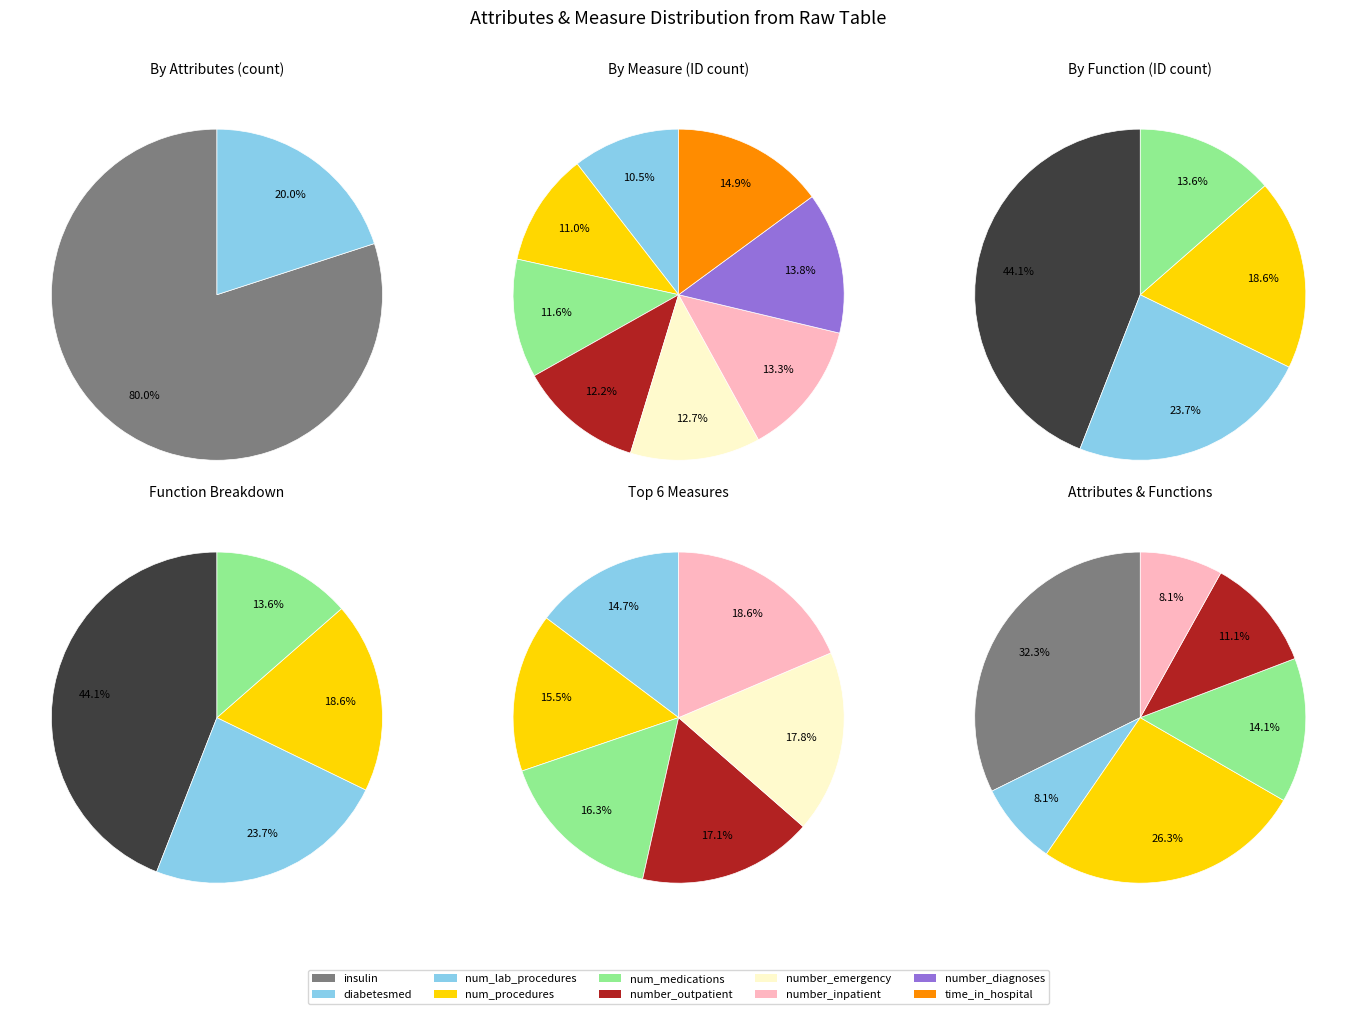

How many slices are in this pie chart?

14